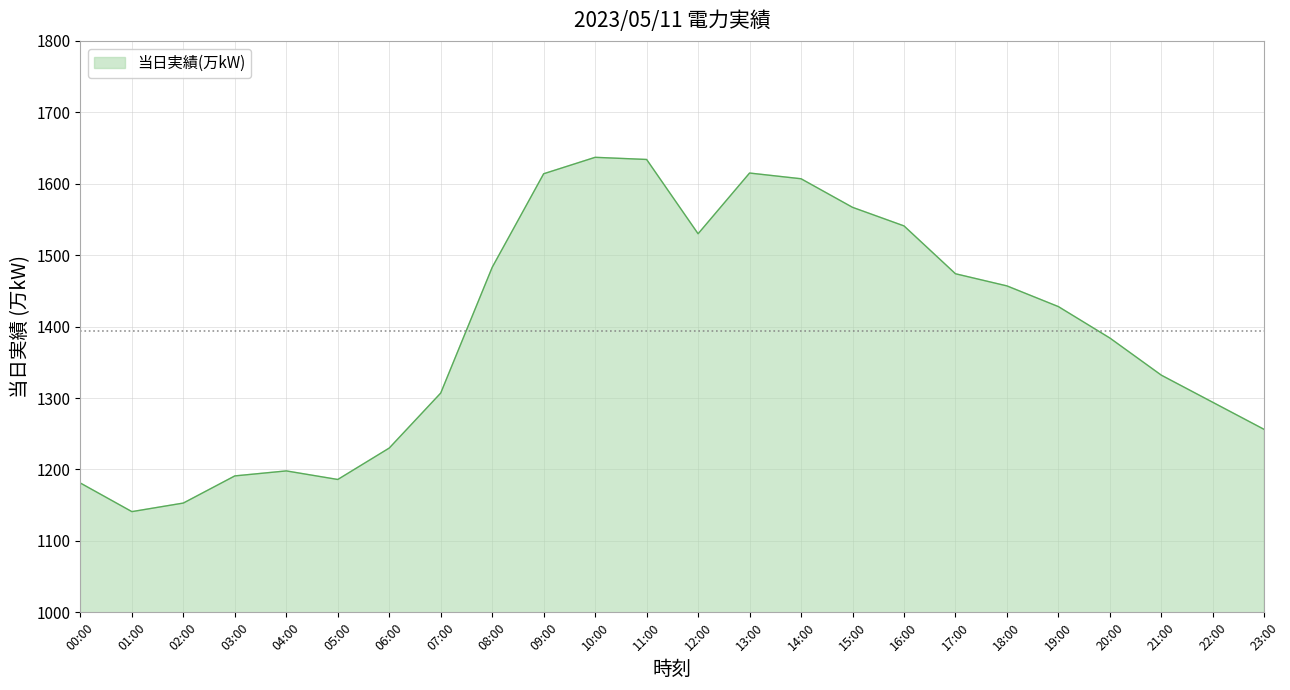

What is the minimum value shown in the chart?

1141